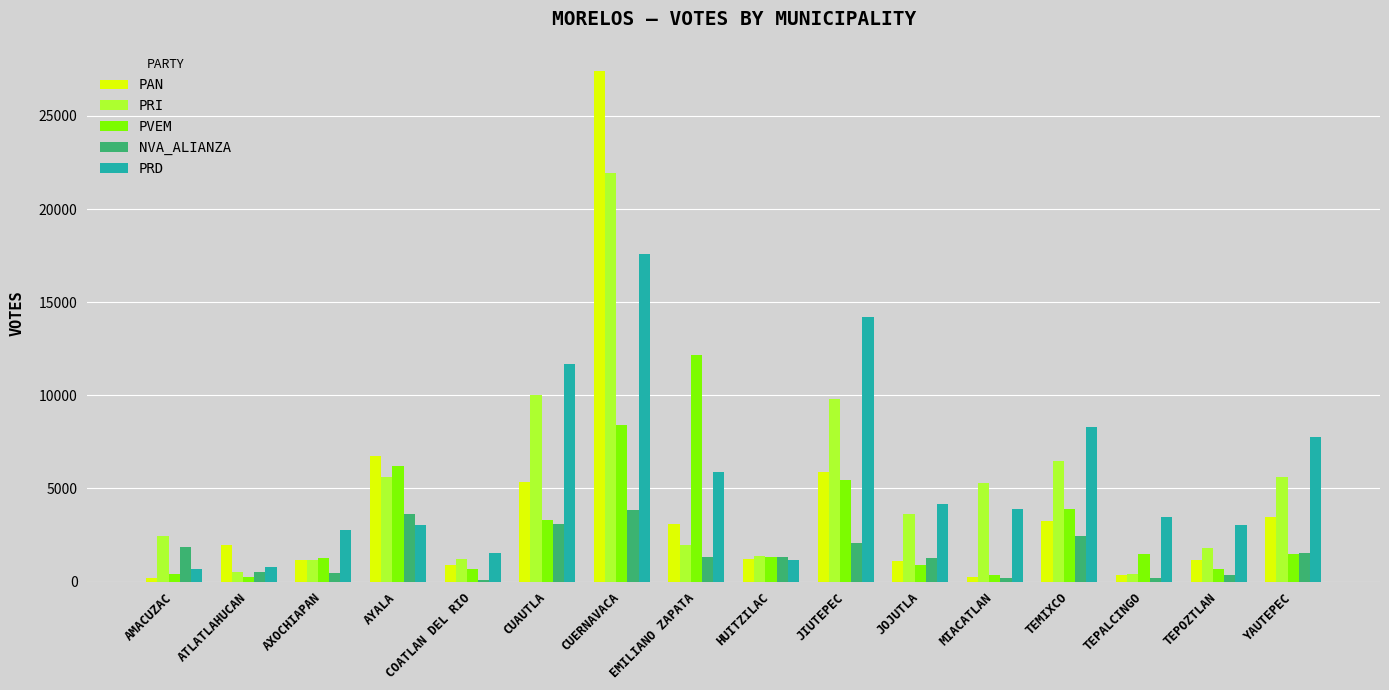

True or false: PRD has a value of 10521 at EMILIANO ZAPATA.

False